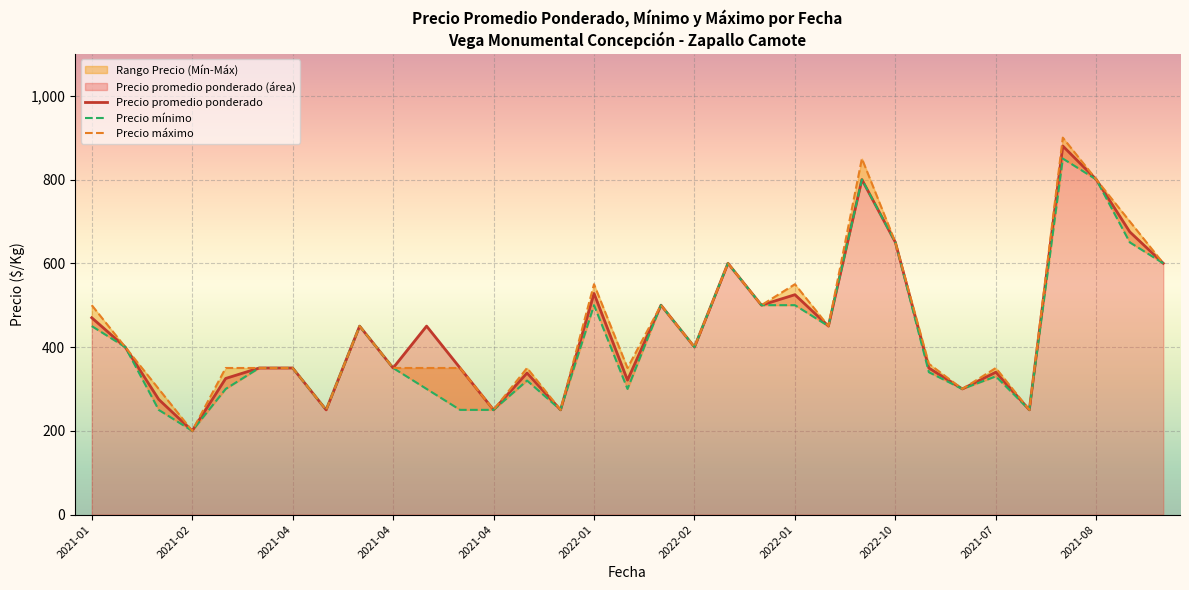

What is the minimum value for Precio mínimo?

200